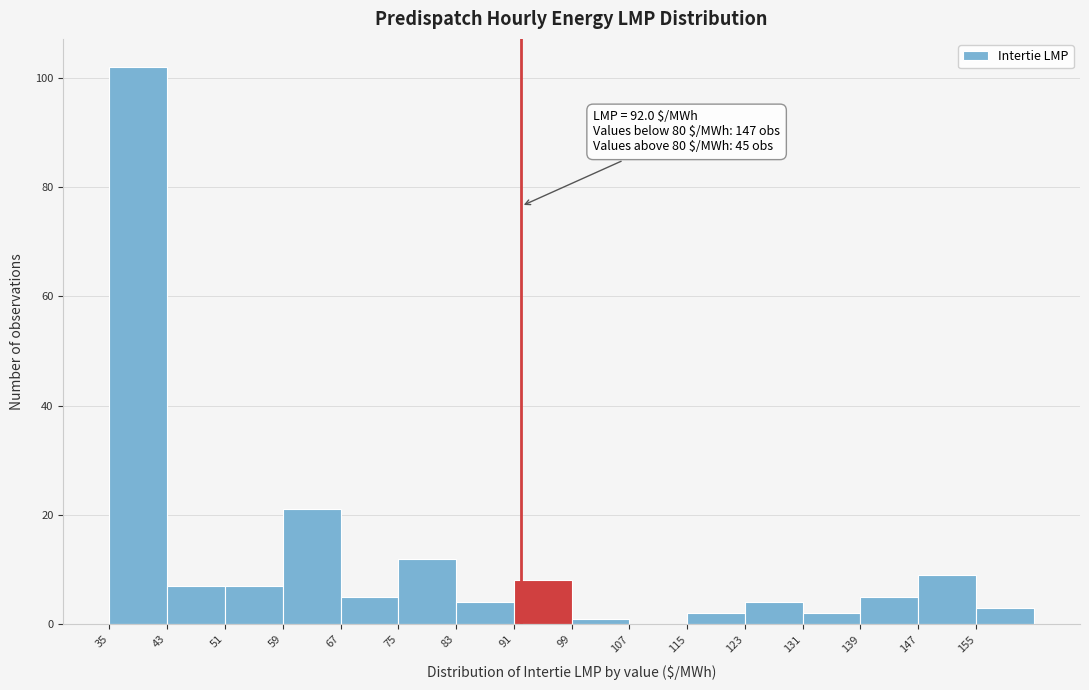

Over which range of the x-axis is the bar tallest?

35 to 43